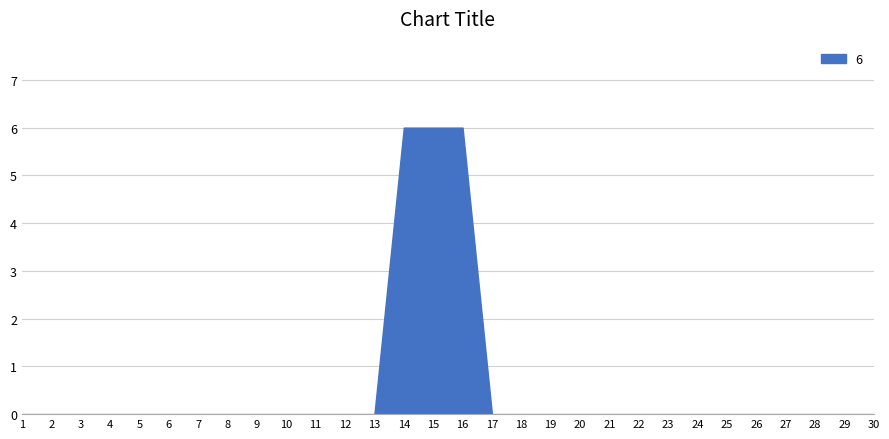

Is it true that the value at 3 is 3?

False